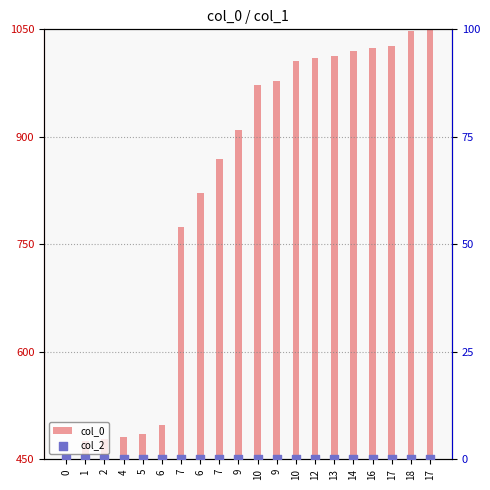

What are all the series names shown in the legend?

col_0, col_2